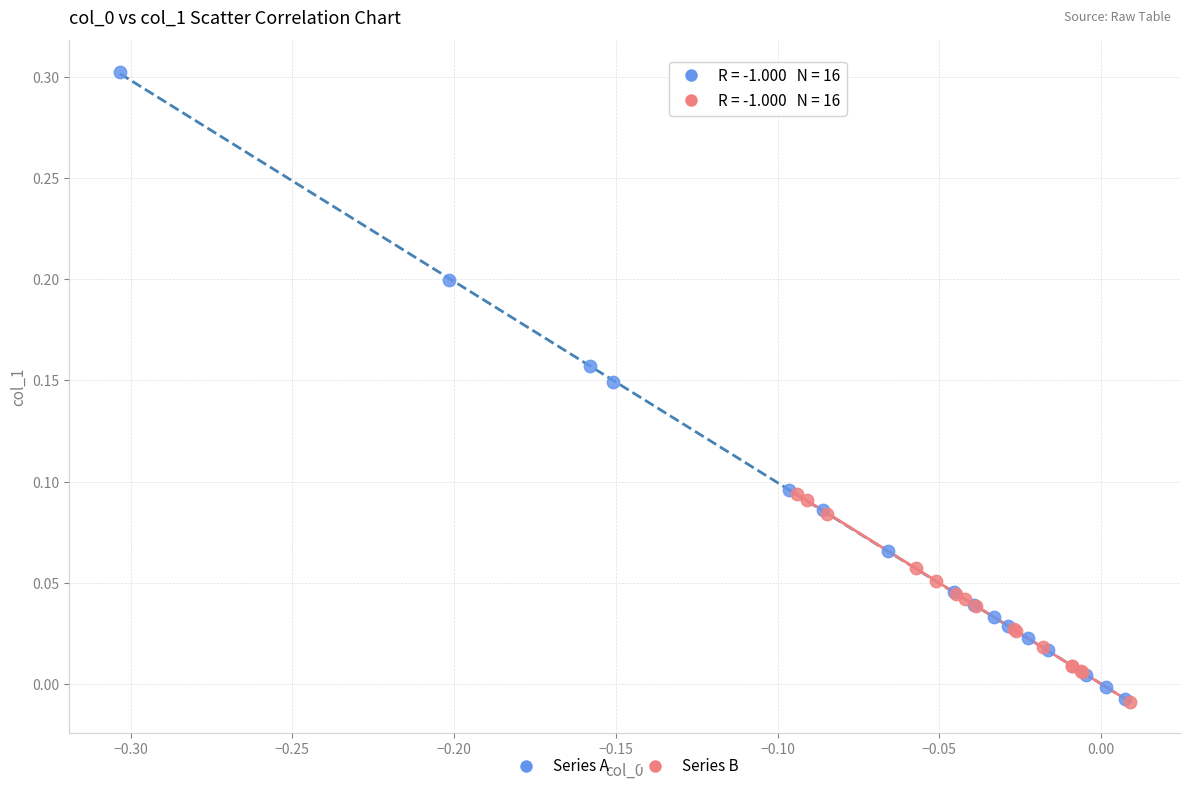

Which series reaches the maximum Y coordinate?

Series A